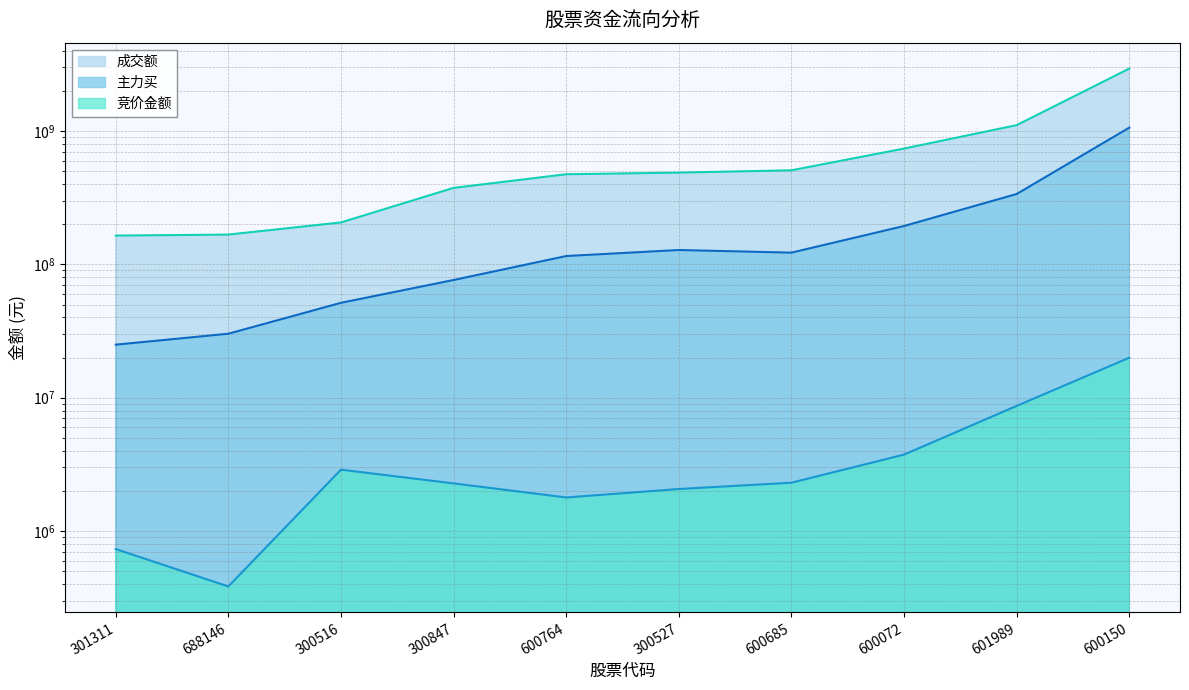

What is the difference between the second highest and second lowest values in the 竞价金额 series?

7946993